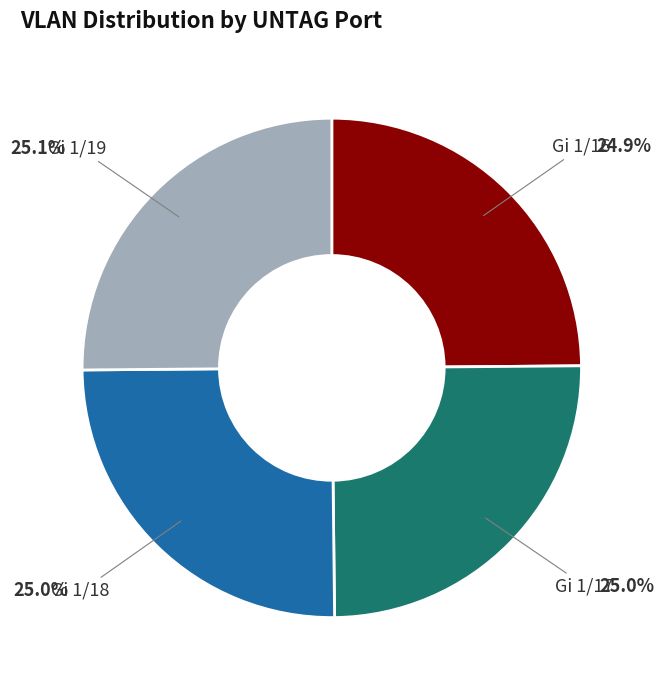

What is the total percentage of Gi 1/16 and Gi 1/19?

50.0%